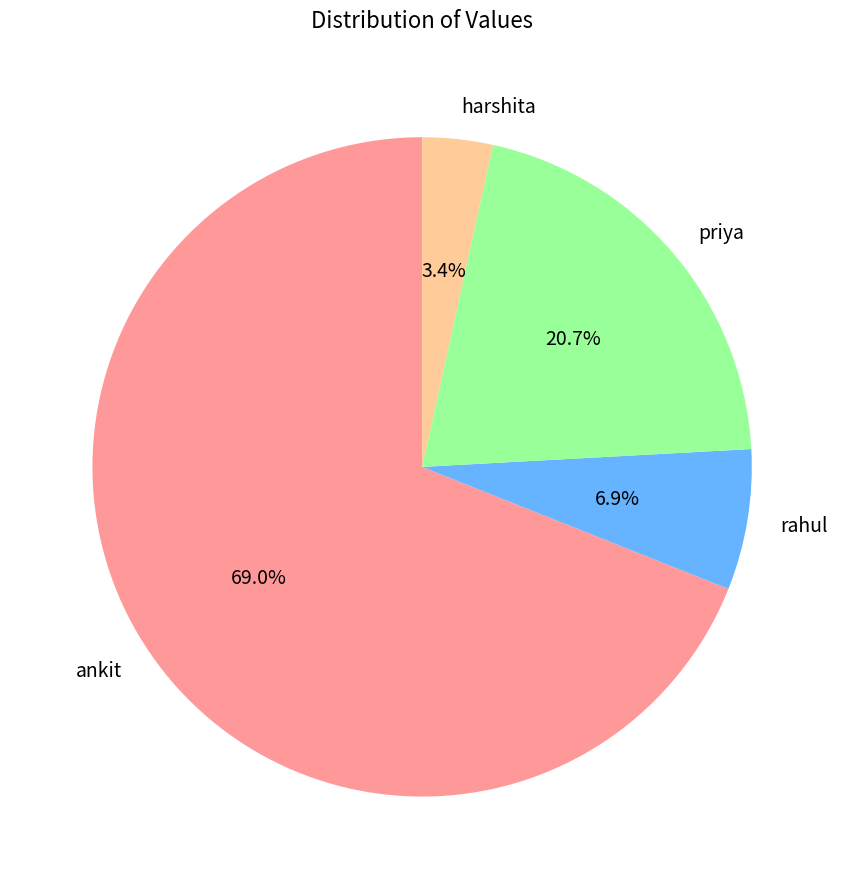

To the nearest percent, what is the difference between the largest and smallest slice percentages?

66%